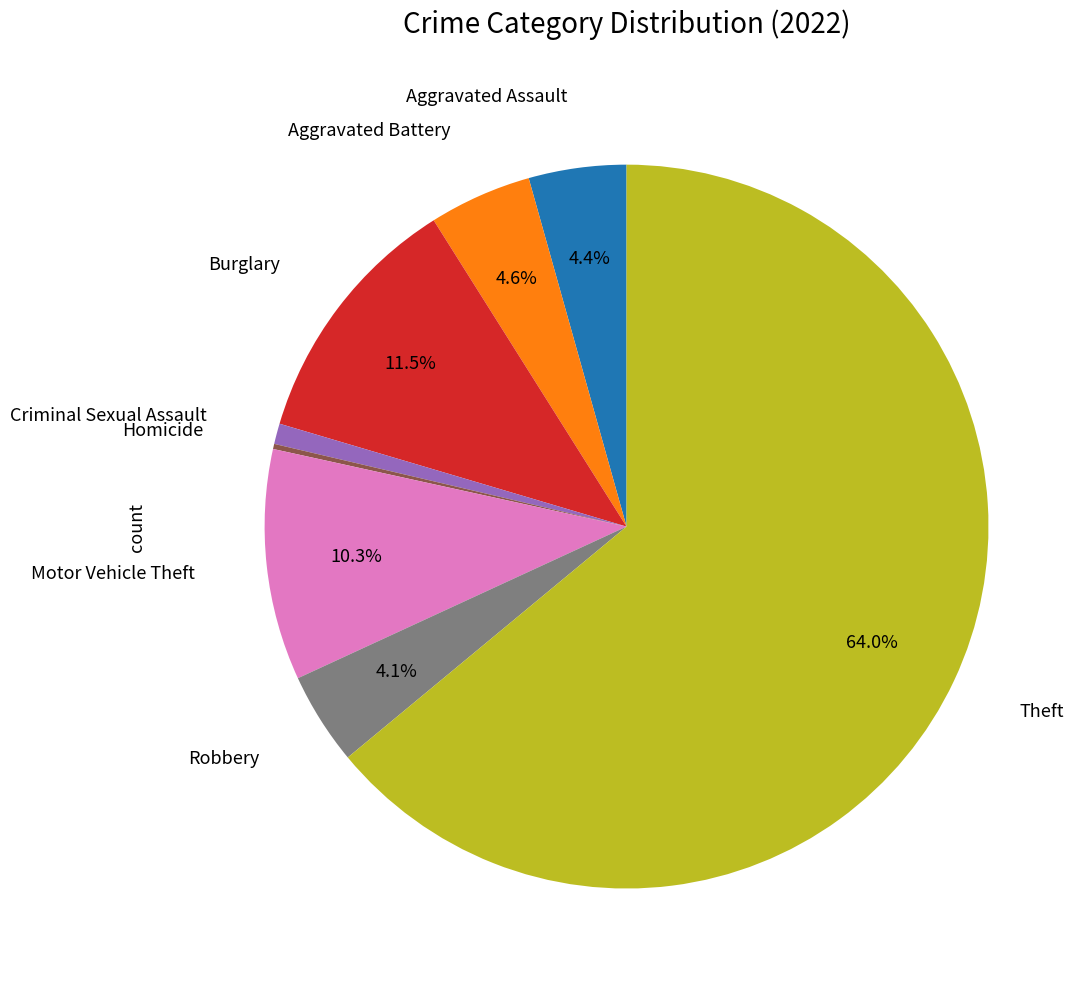

Is there a majority slice in this chart?

Yes